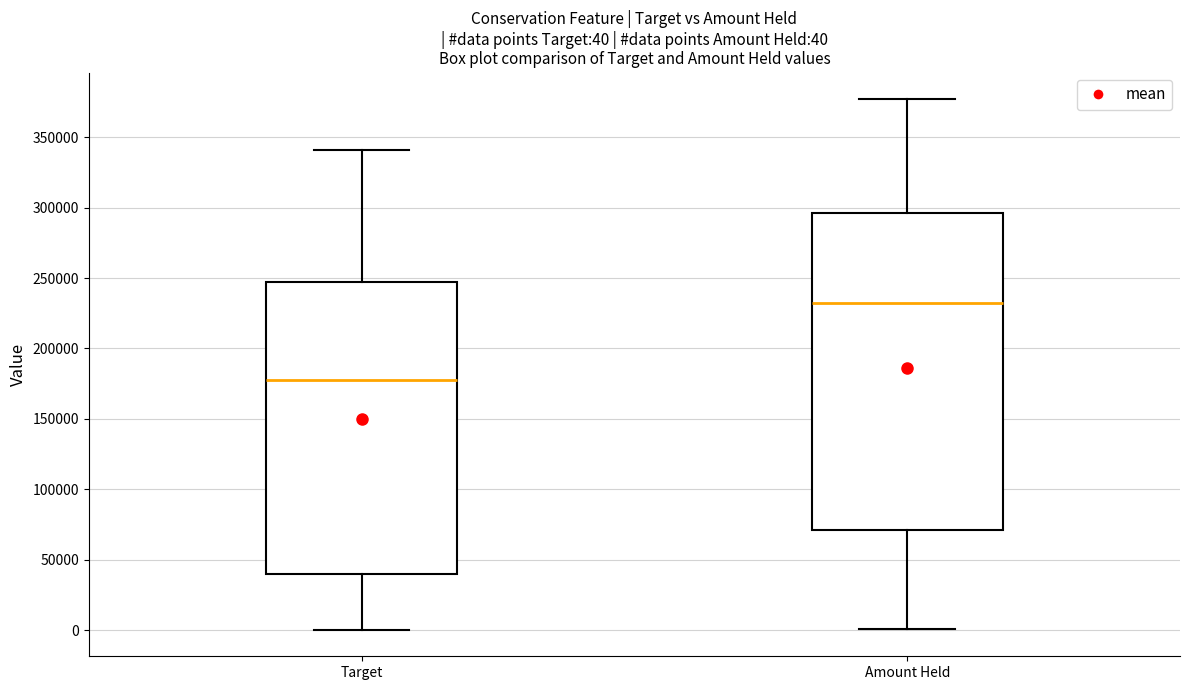

Which box has the highest median line?

Amount Held